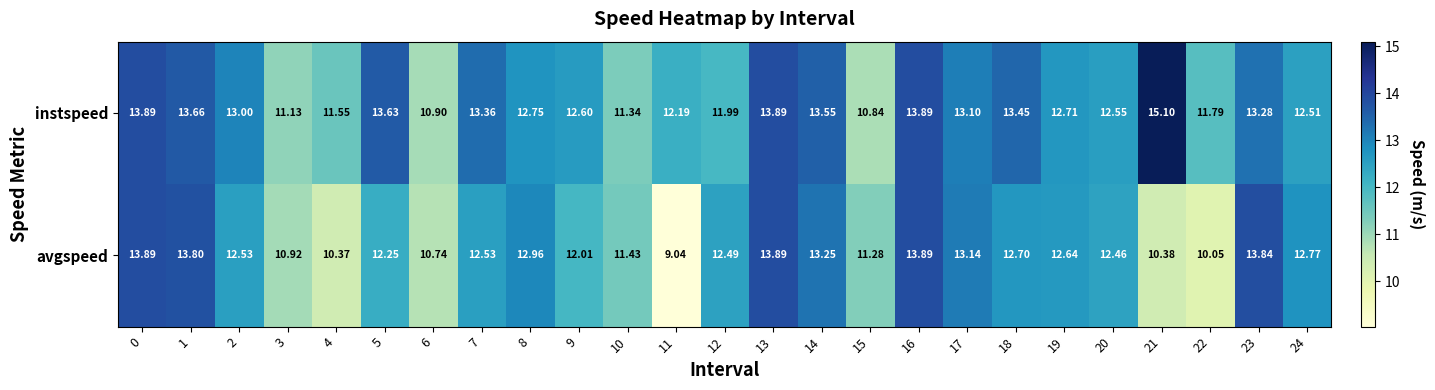

Is the value of instspeed at 12 greater than the value of avgspeed at 2?

No